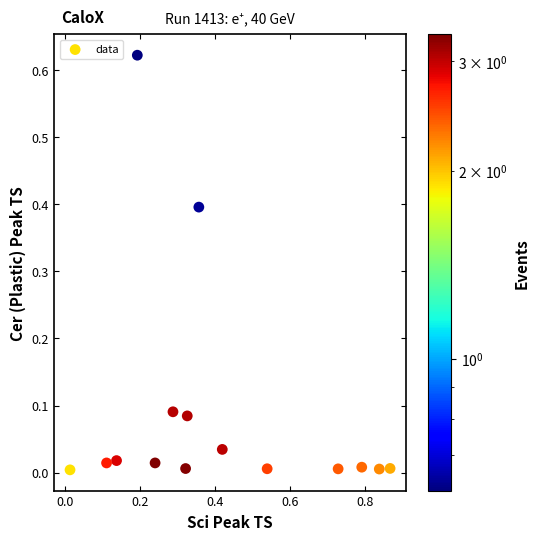

What is the range of X values (max minus min)?

0.9